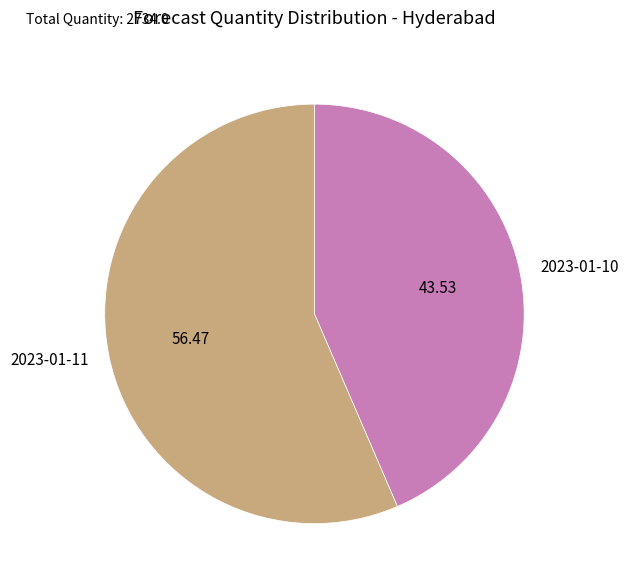

Does any single category account for the majority?

Yes